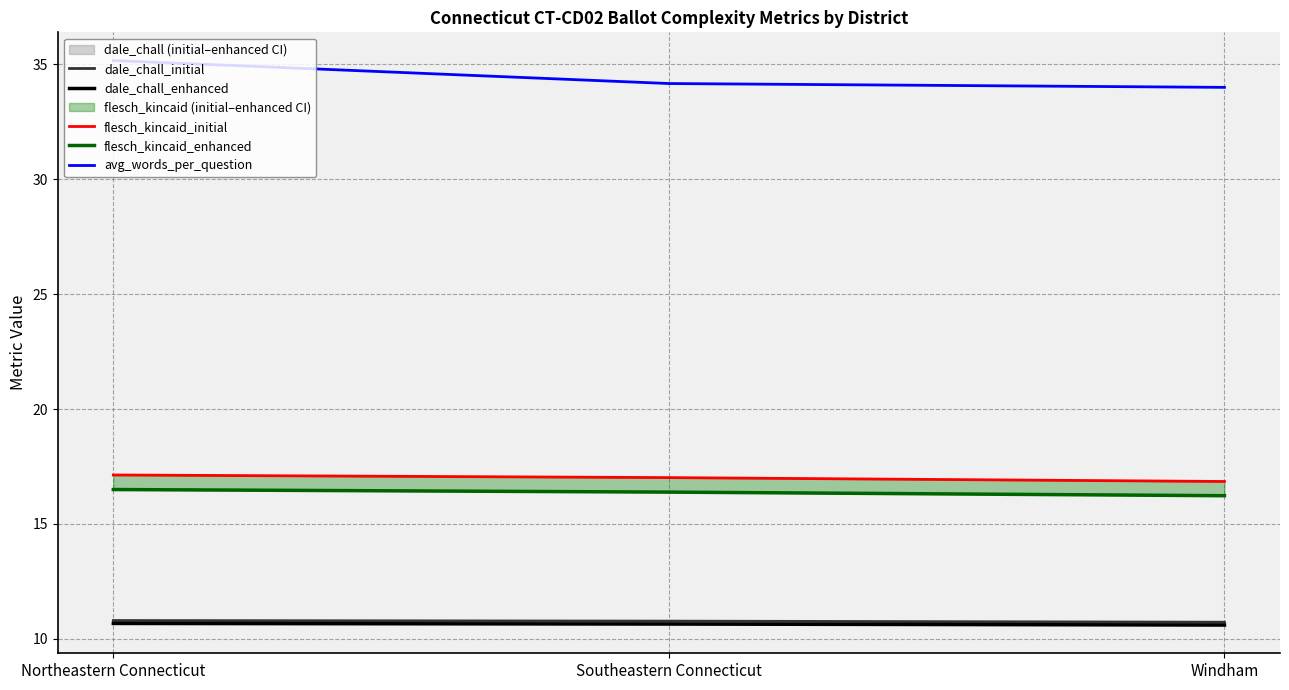

What is the total value across all series at Southeastern Connecticut?

89.0